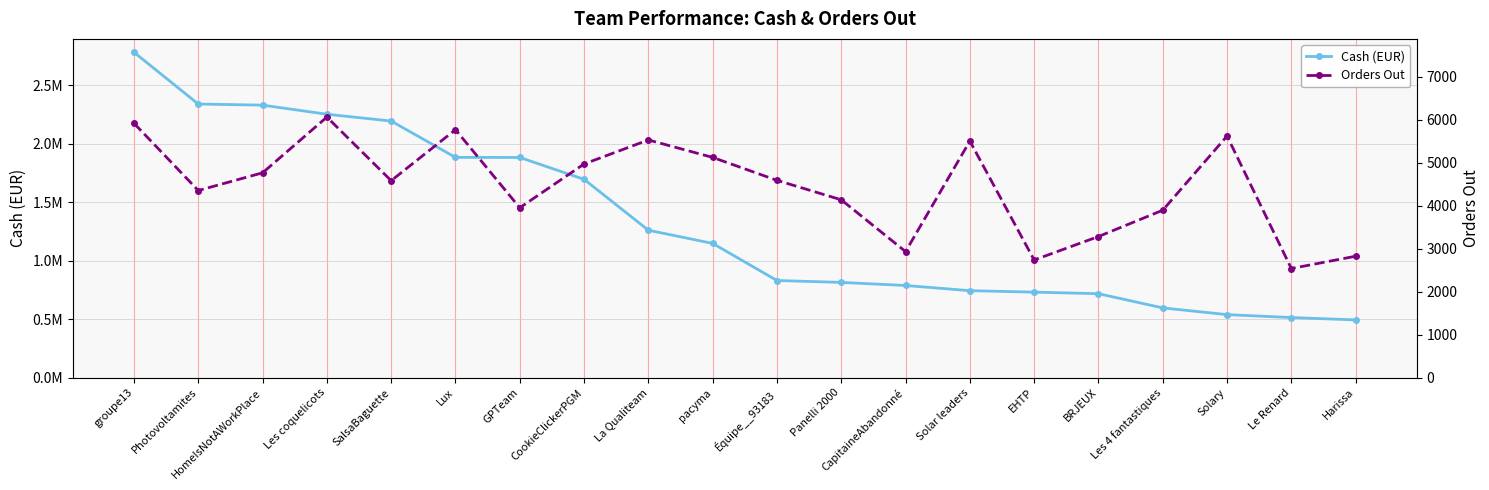

What is the value of the Orders Out point at the 11th from the left?

4591.0